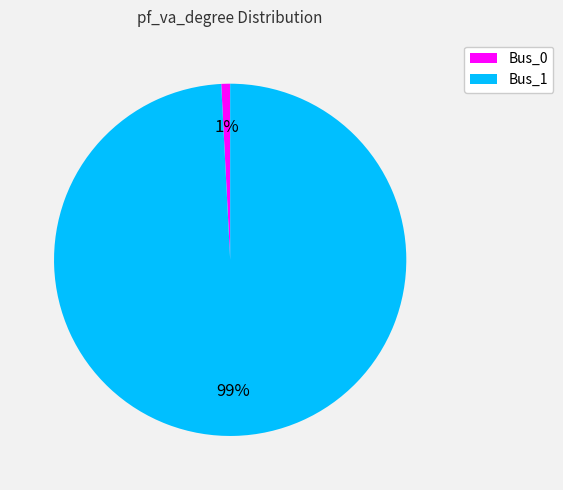

Rank the categories by value from lowest to highest.

Bus_0, Bus_1